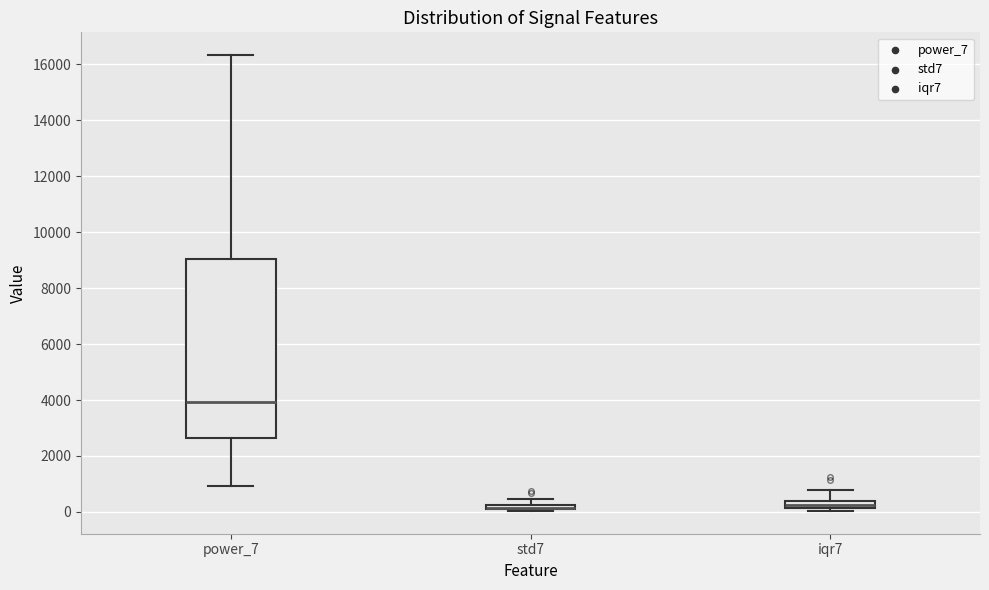

Which box is the tallest, from its lower edge to its upper edge?

power_7